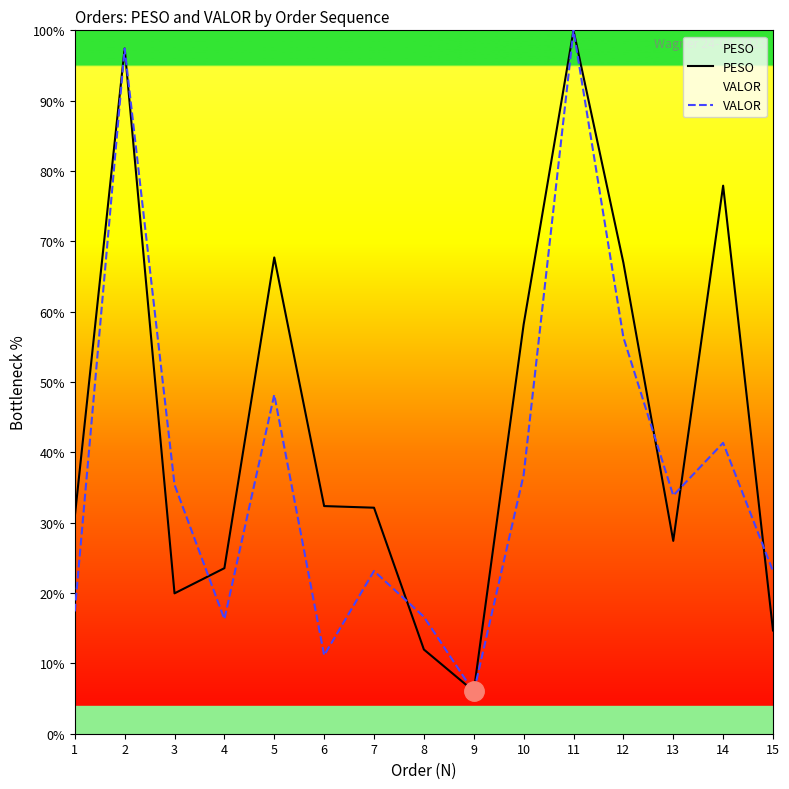

Reading left to right, what are all the values shown in this chart?

PESO: 1=30.8	2=97.4	3=20.0	4=23.5	5=67.7	6=32.4	7=32.1	8=12.0	9=6.0	10=58.2	11=100.0	12=67.0	13=27.4	14=77.9	15=14.7
VALOR: 1=17.4	2=97.4	3=35.4	4=16.3	5=48.2	6=11.1	7=23.1	8=16.6	9=5.9	10=36.8	11=100.0	12=56.4	13=33.9	14=41.4	15=23.1